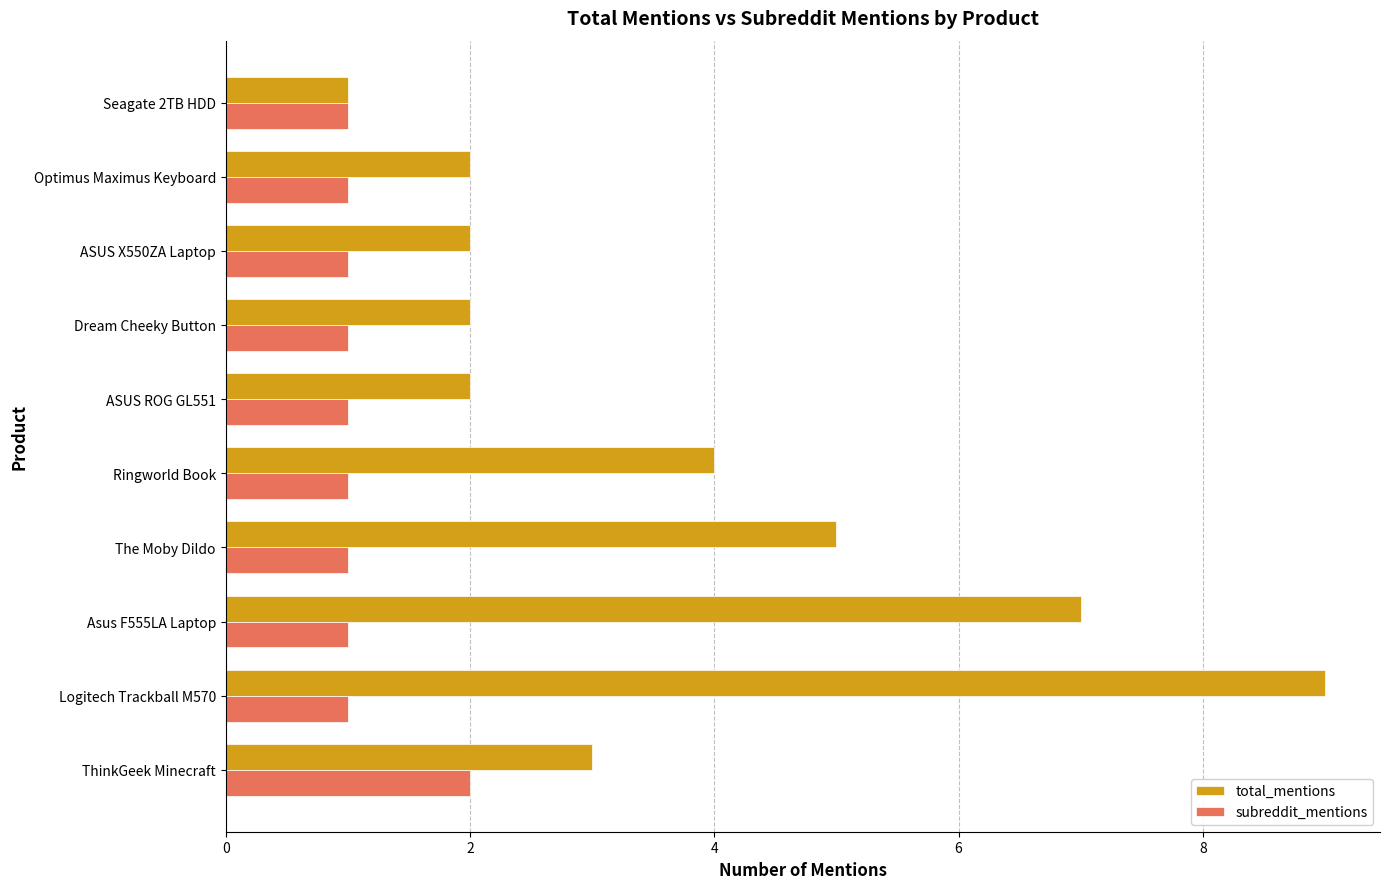

List the series in order of their overall mean, highest first.

total_mentions, subreddit_mentions